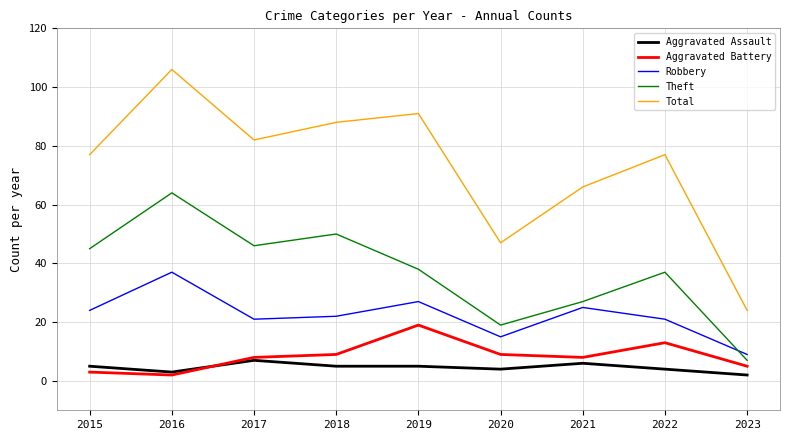

Rank the series by their maximum value, from highest to lowest.

Total, Theft, Robbery, Aggravated Battery, Aggravated Assault